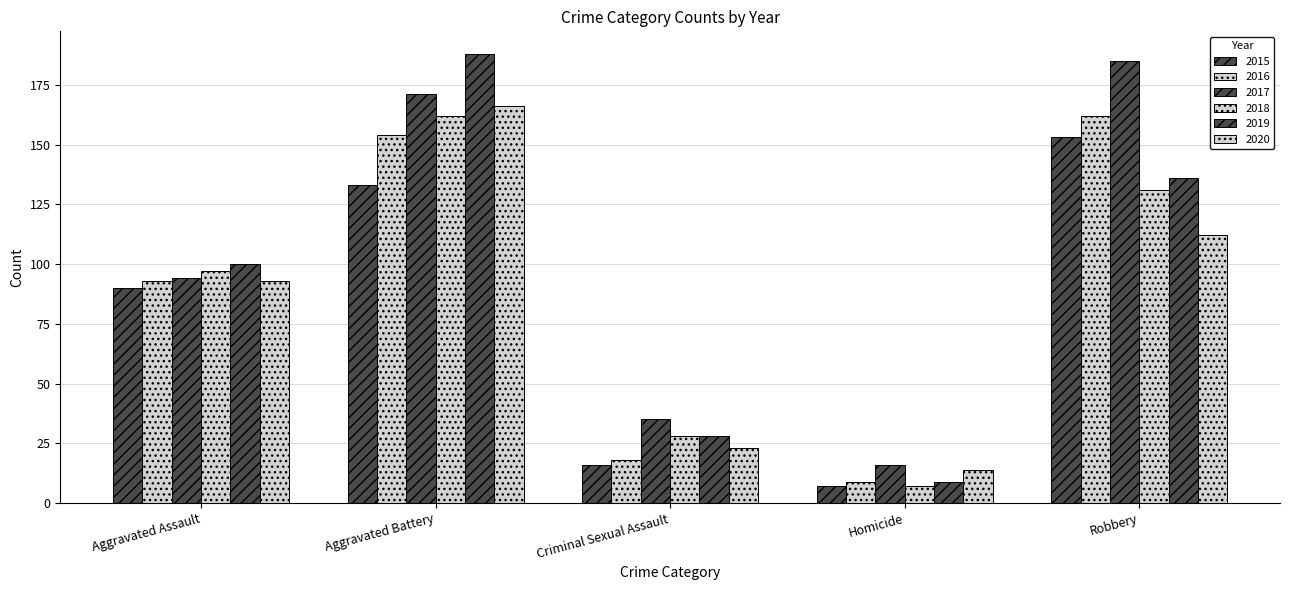

What is the difference between the maximum and second lowest values in the 2016 series?

144